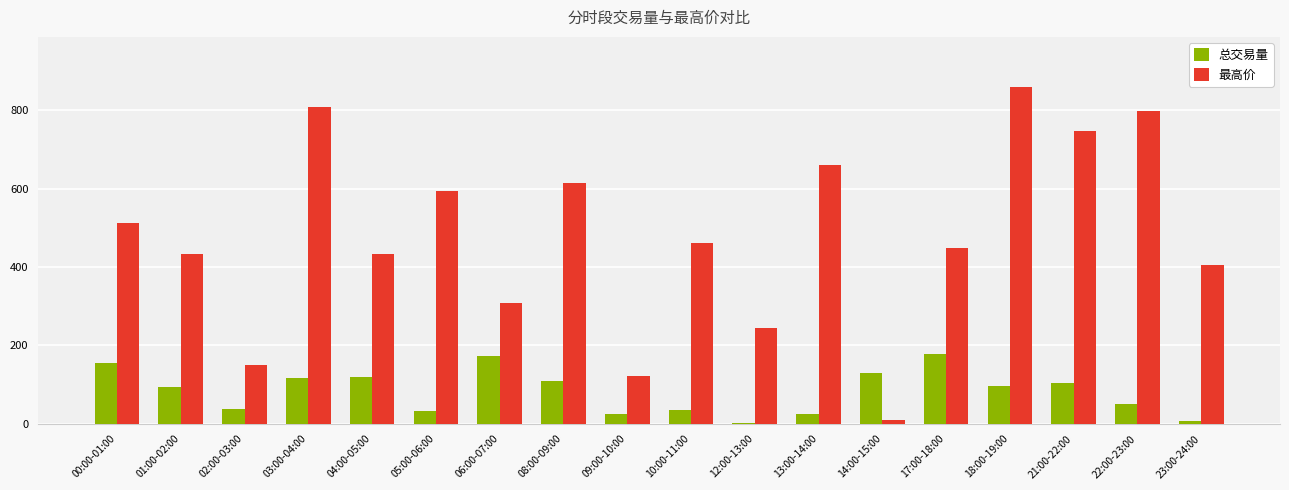

What is the approximate value of 最高价 at 06:00-07:00?

307.5